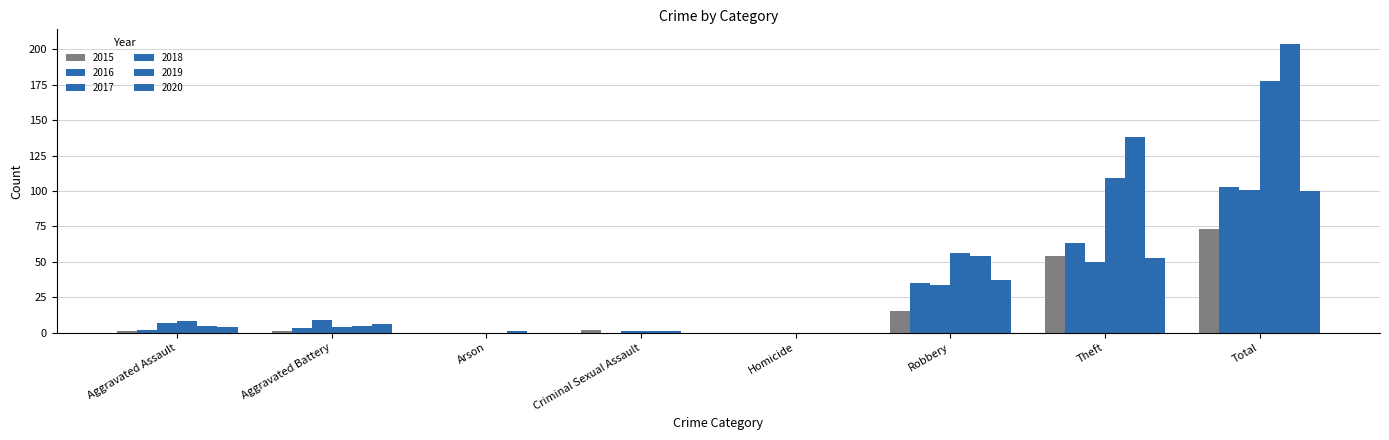

How many groups of bars are there?

8